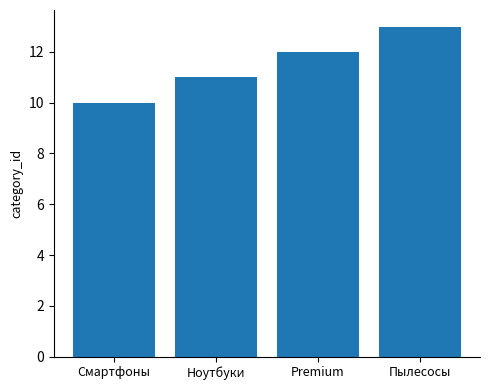

Is it true that the value at Смартфоны is 2?

False